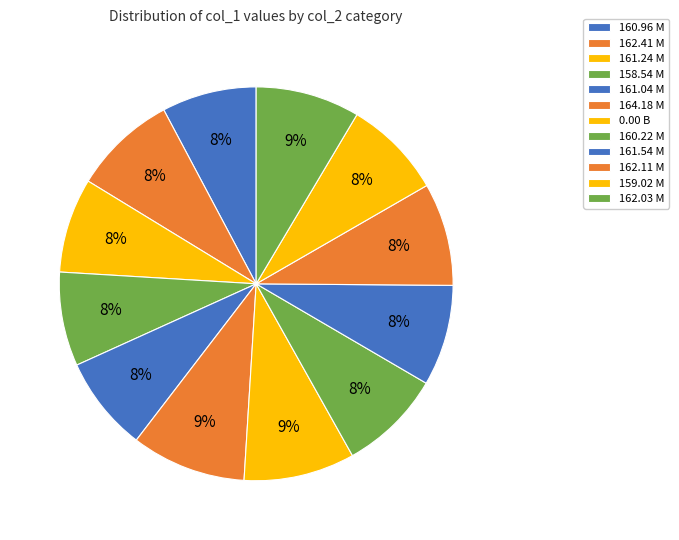

To the nearest percent, what is the average slice percentage?

8%